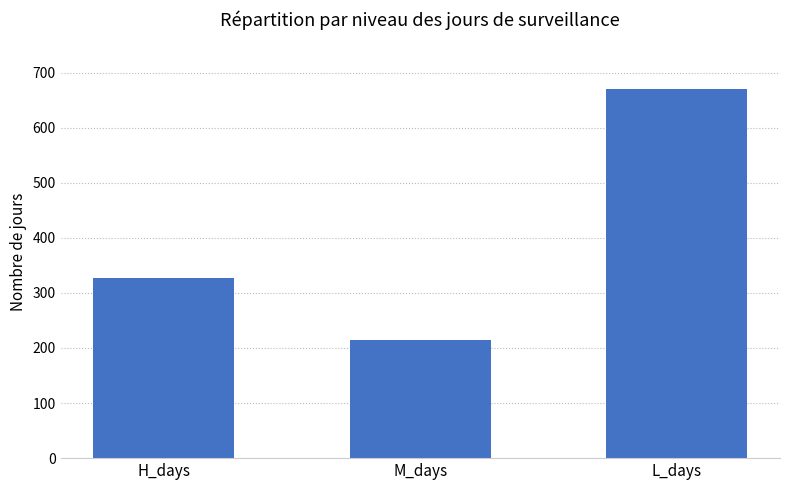

Which category has the lowest value across all series?

M_days